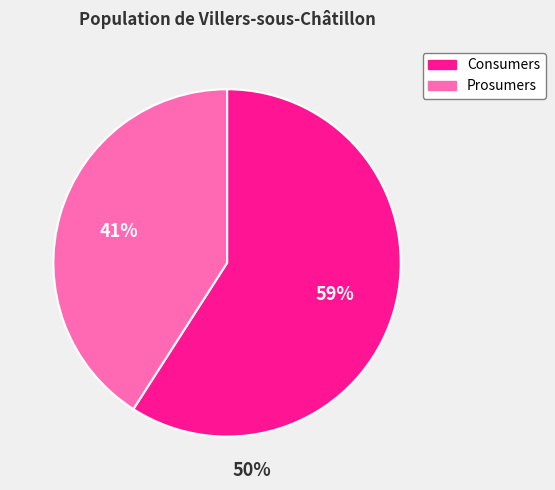

Between Consumers and Prosumers, which is larger?

Consumers